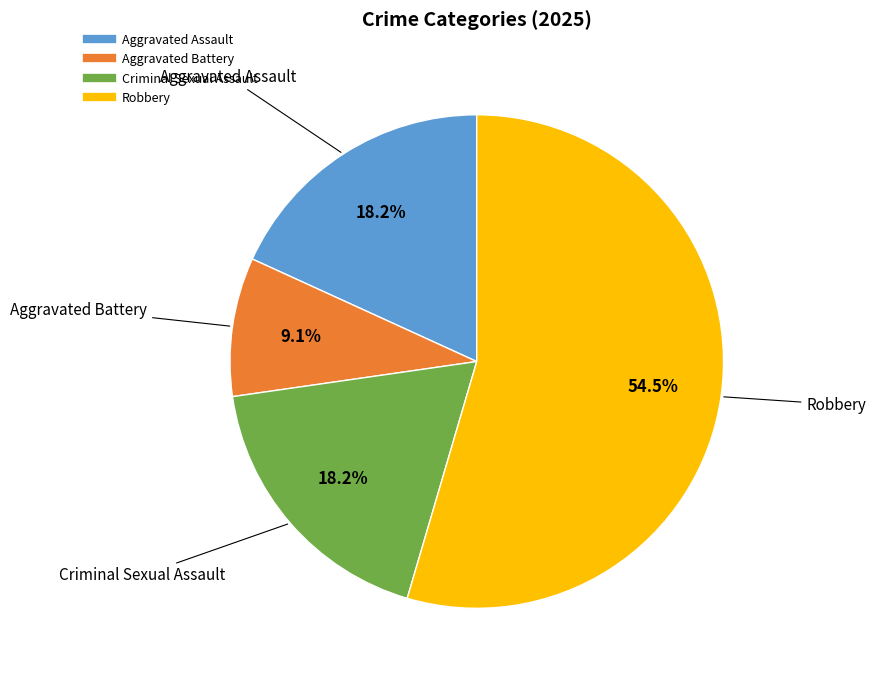

Which slice represents more than half of the pie?

Robbery